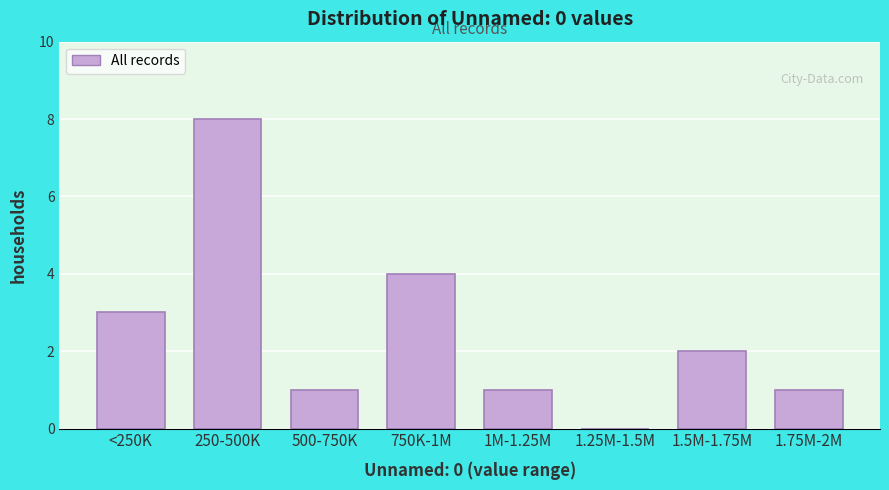

Reading left to right, what are all the values shown in this chart?

<250K=3	250-500K=8	500-750K=1	750K-1M=4	1M-1.25M=1	1.25M-1.5M=0	1.5M-1.75M=2	1.75M-2M=1